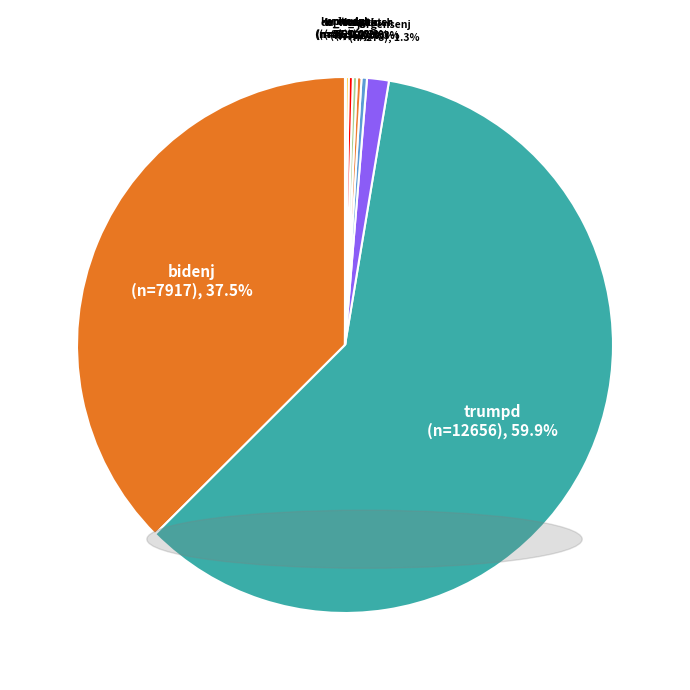

Does any single category account for the majority?

Yes